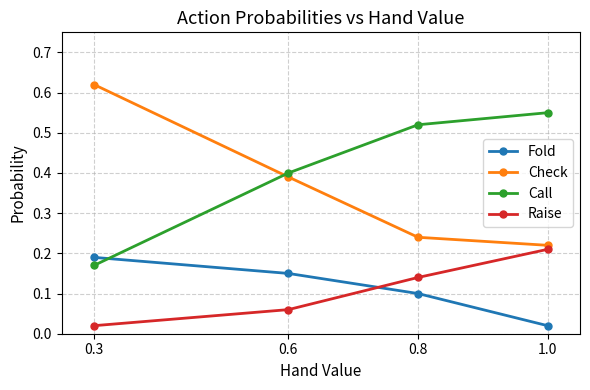

List the labels in order of Check value, largest first.

0.3, 0.6, 0.8, 1.0